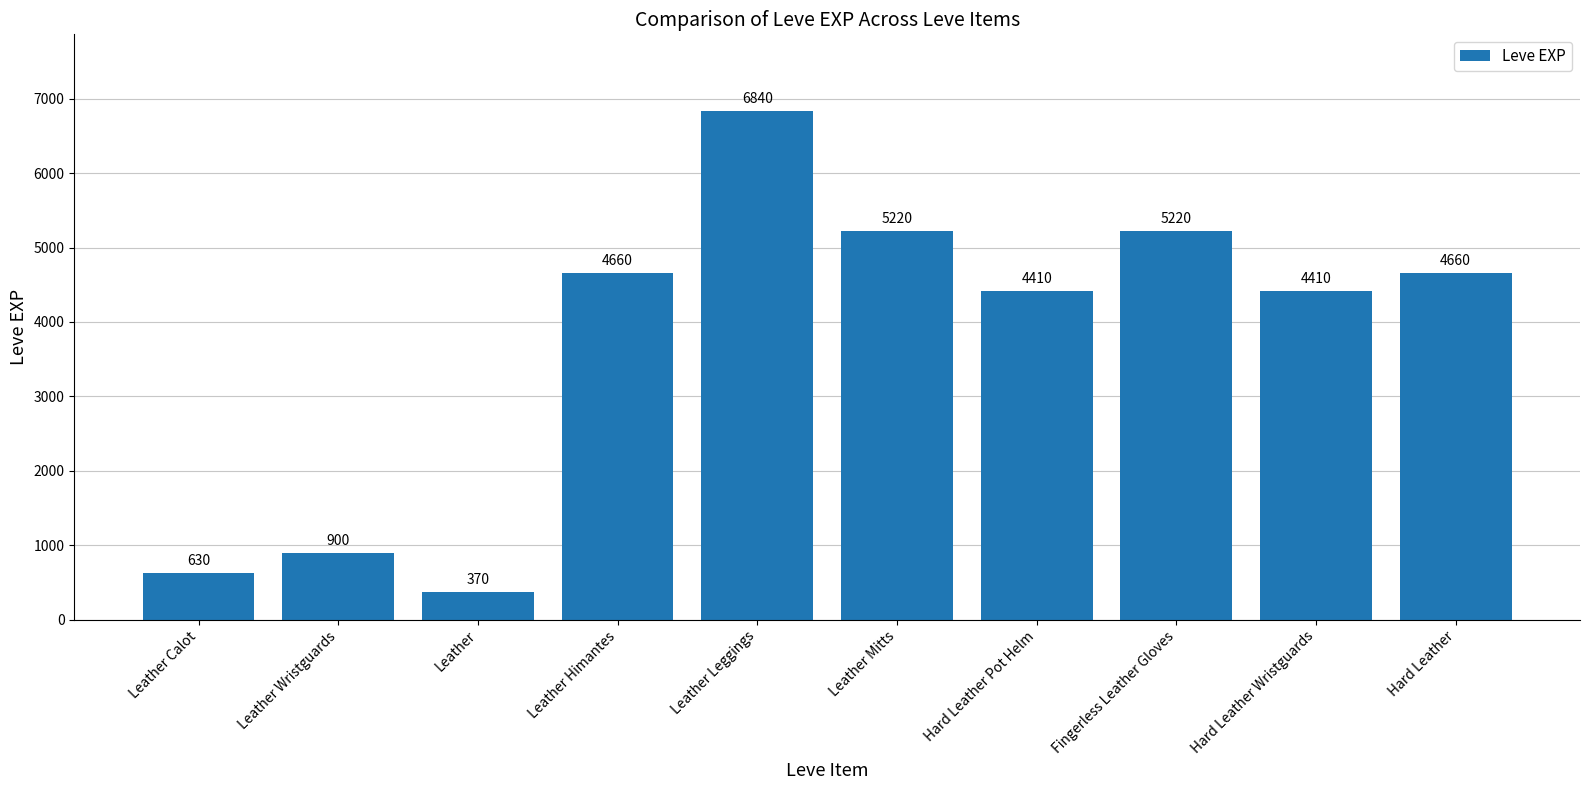

The value at Leather is 99. True or false?

False